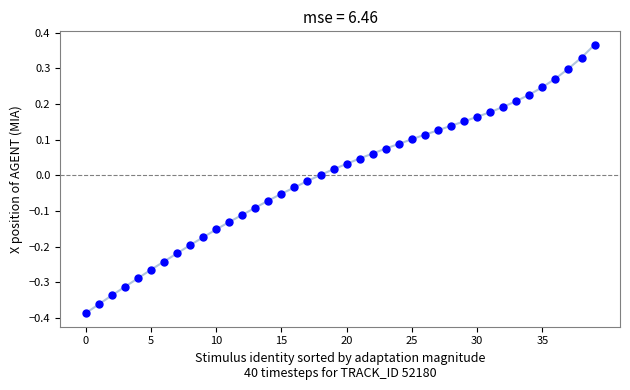

What is the range of Y values (max minus min)?

0.8